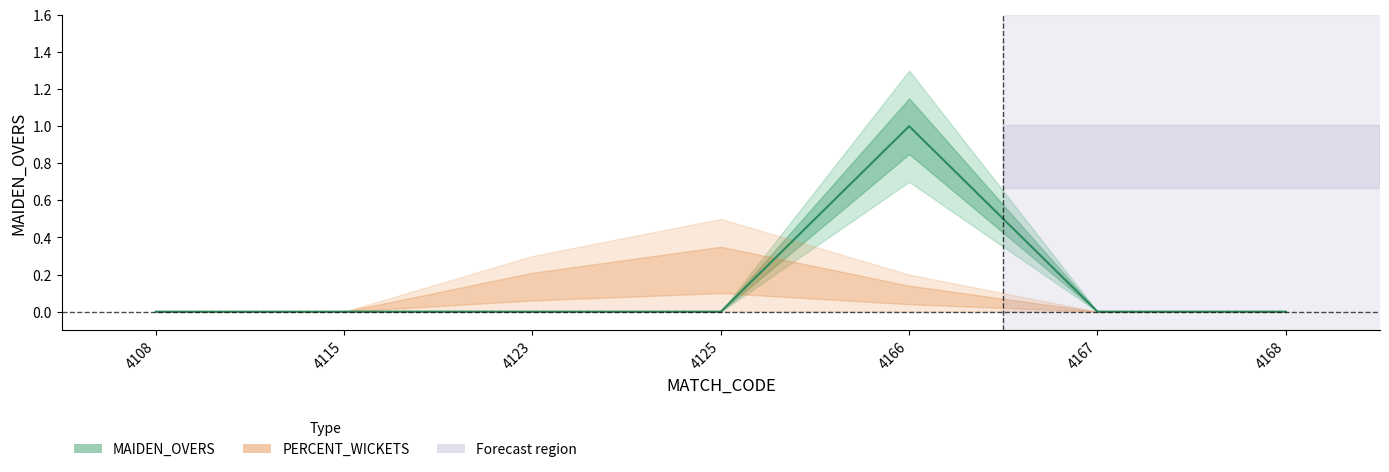

True or false: the data shows -1 at 4167.

False